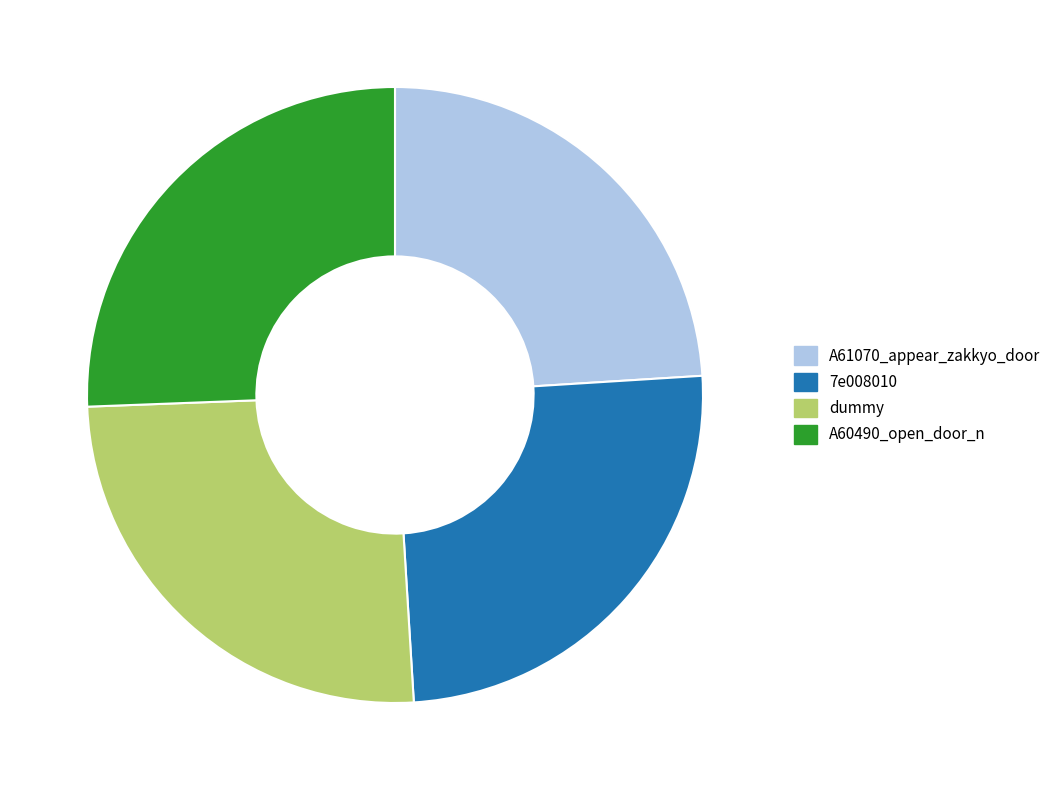

The A61070_appear_zakkyo_door slice represents 18% of the pie. True or false?

False